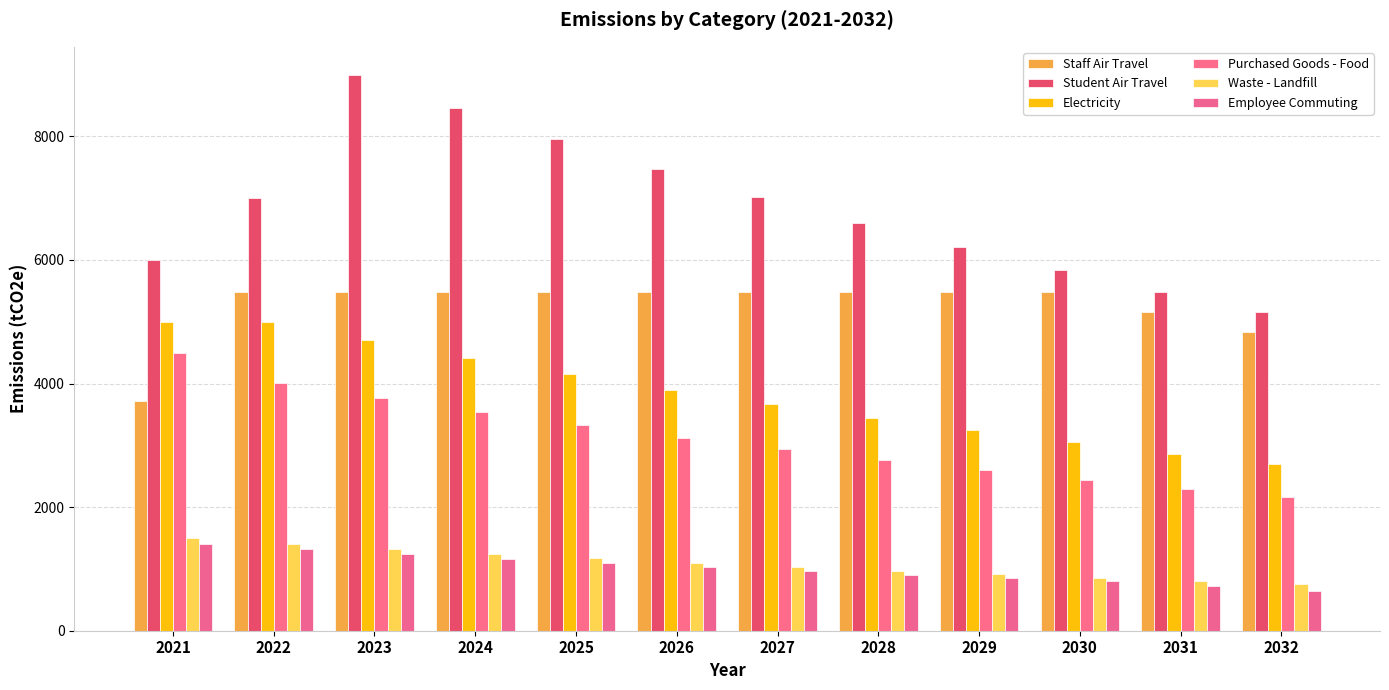

At how many categories does at least one series exceed 5085?

12